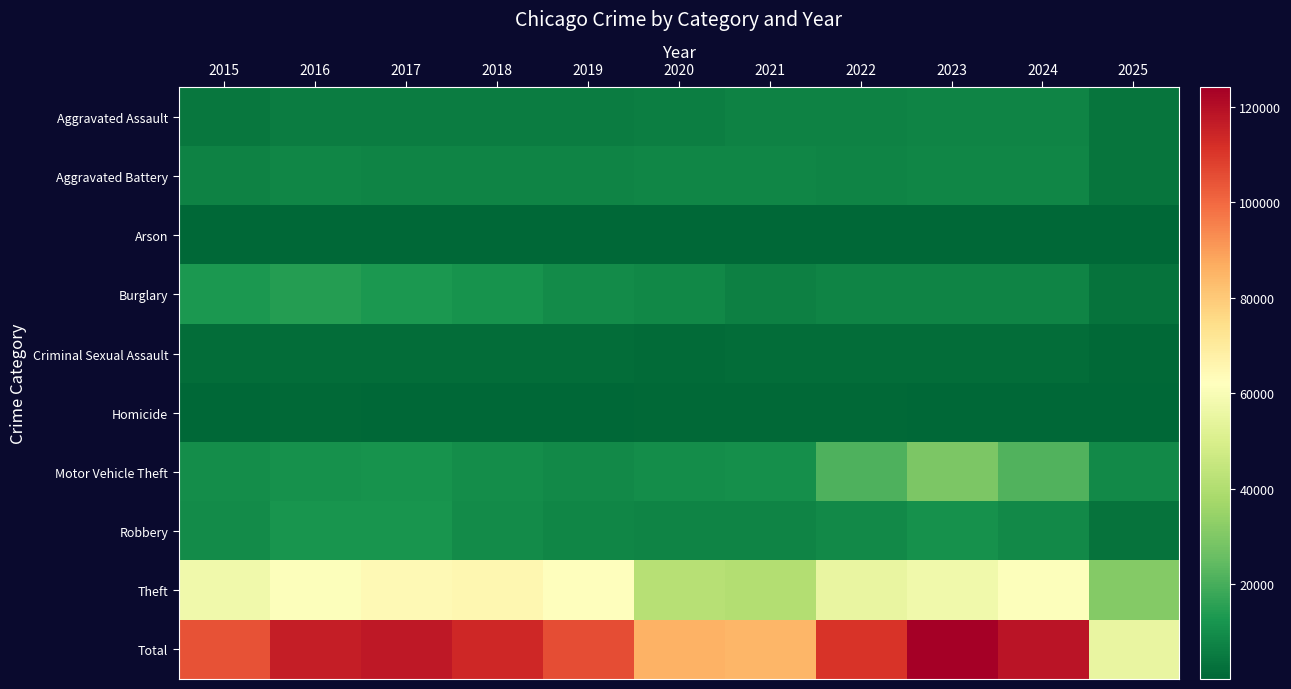

Which series changed the most between 2022 and 2025?

Total